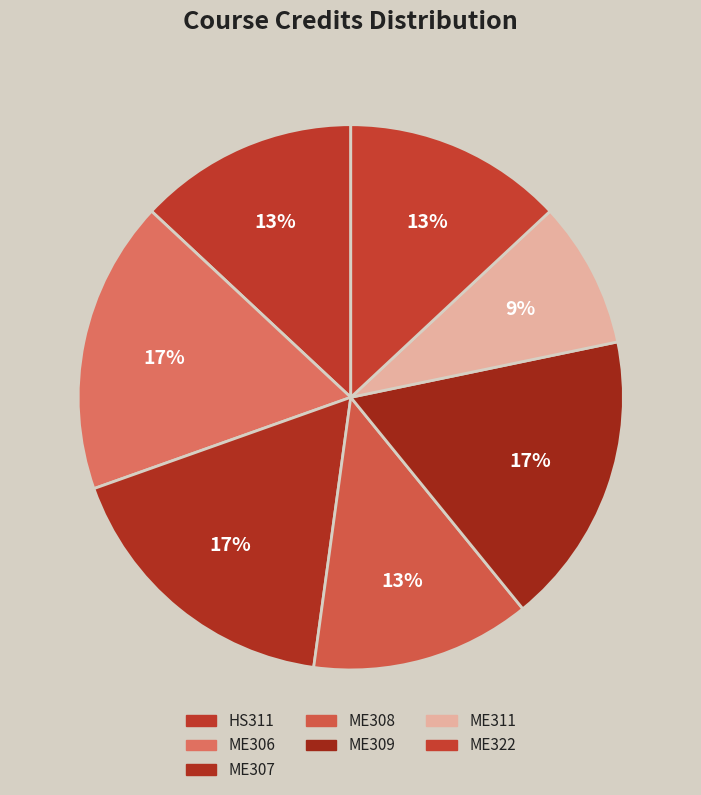

Is there a majority slice in this chart?

No